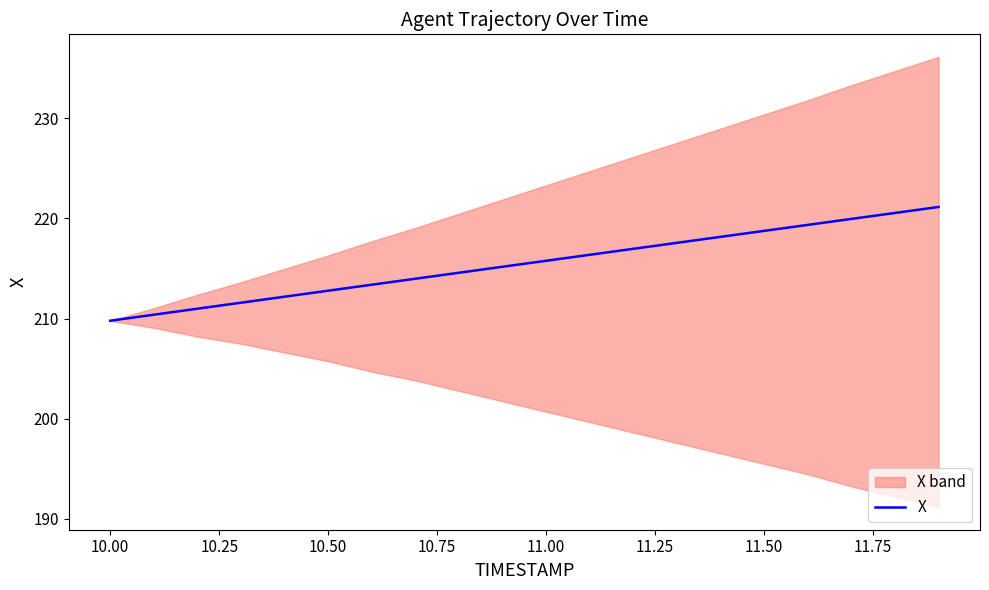

The X series shows 129.9 at 11.50. True or false?

False